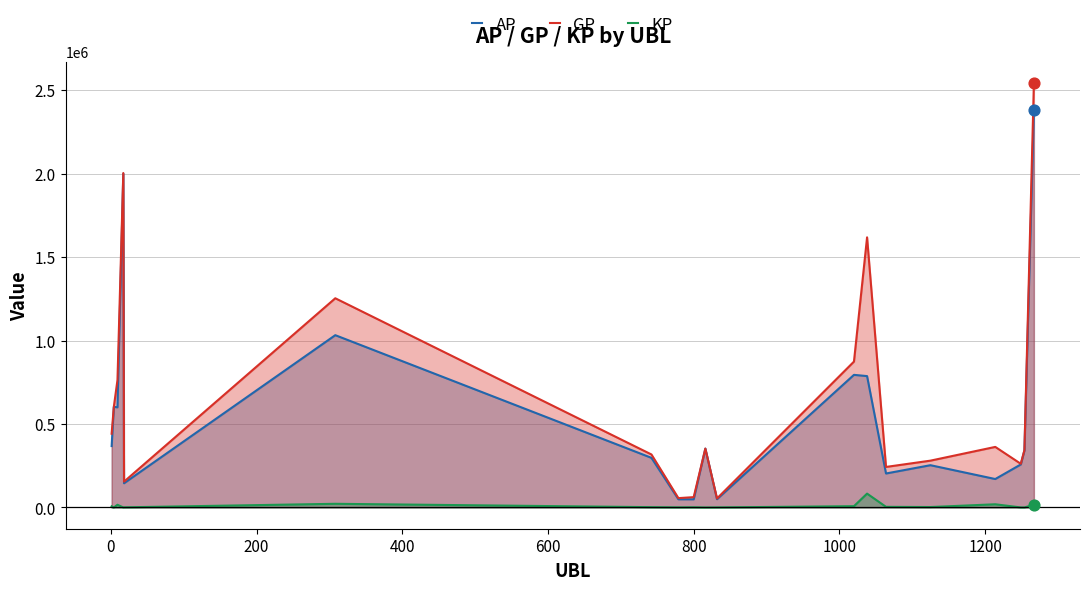

List the series in order of their peak value, lowest first.

KP, AP, GP